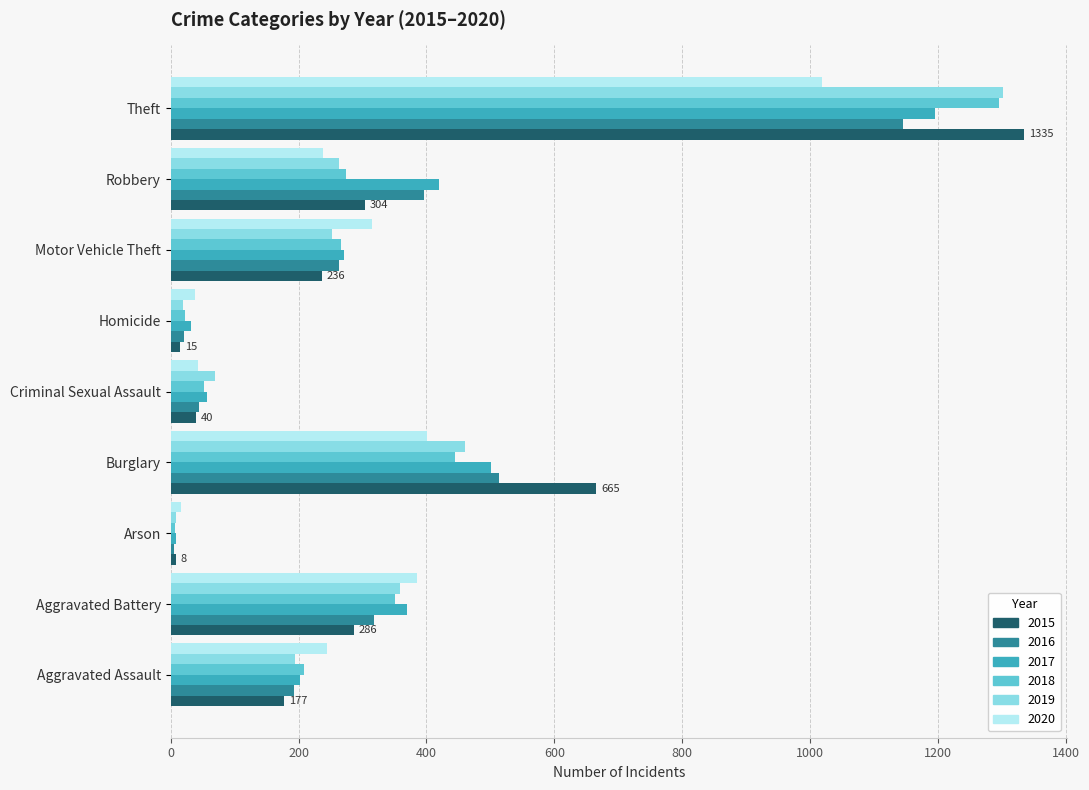

What is the spread (max minus min) of values at Theft?

316